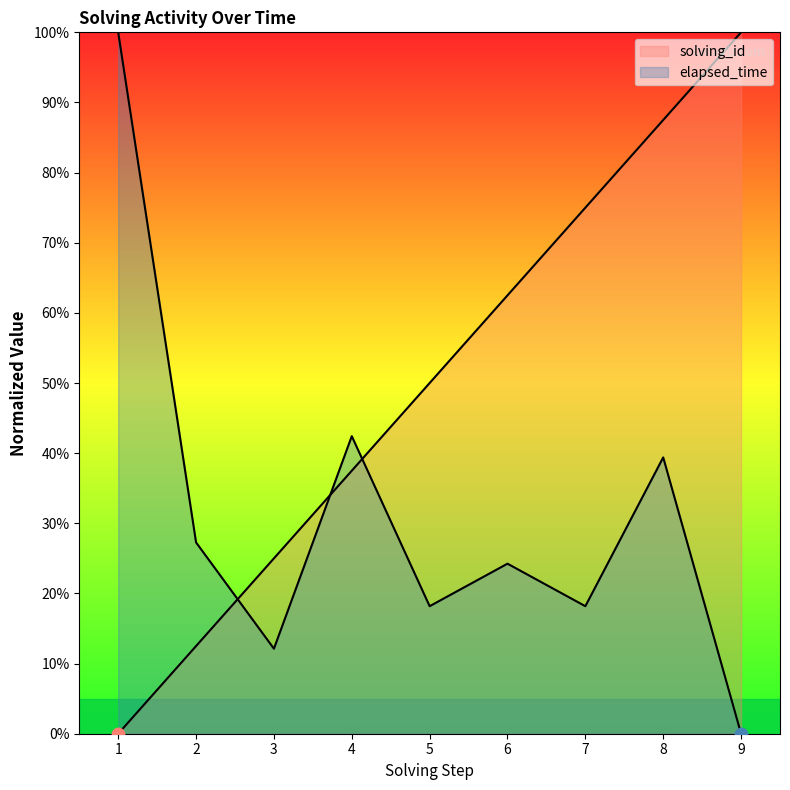

Which series has the largest total across all categories?

solving_id